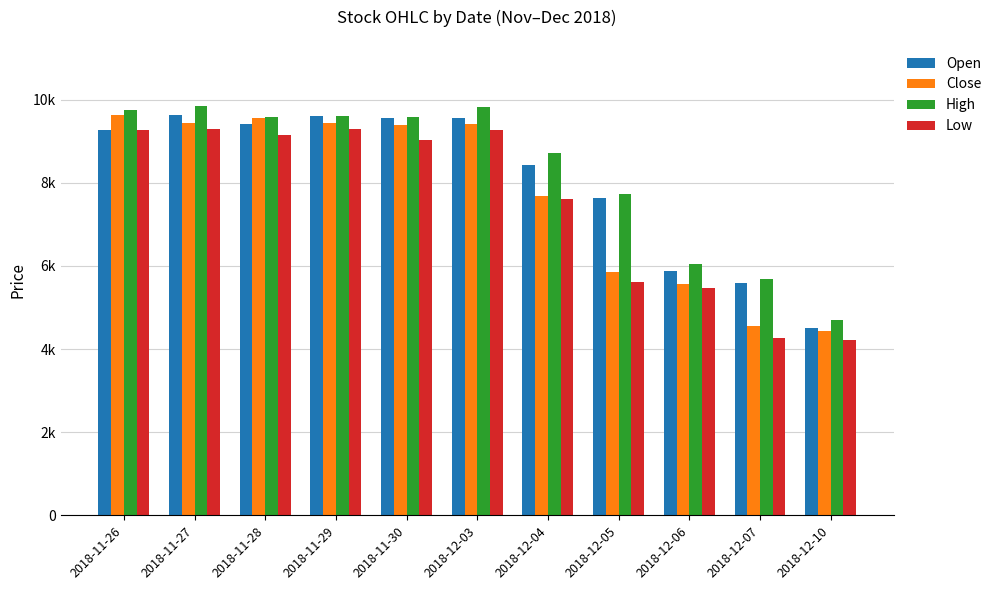

At which category is the sum across all series the highest?

2018-11-27